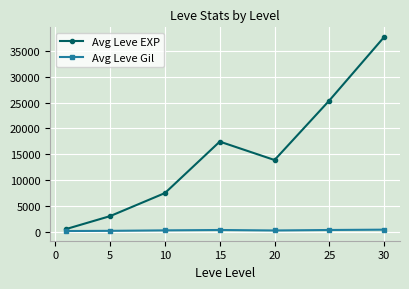

List the series in order of their overall mean, highest first.

Avg Leve EXP, Avg Leve Gil